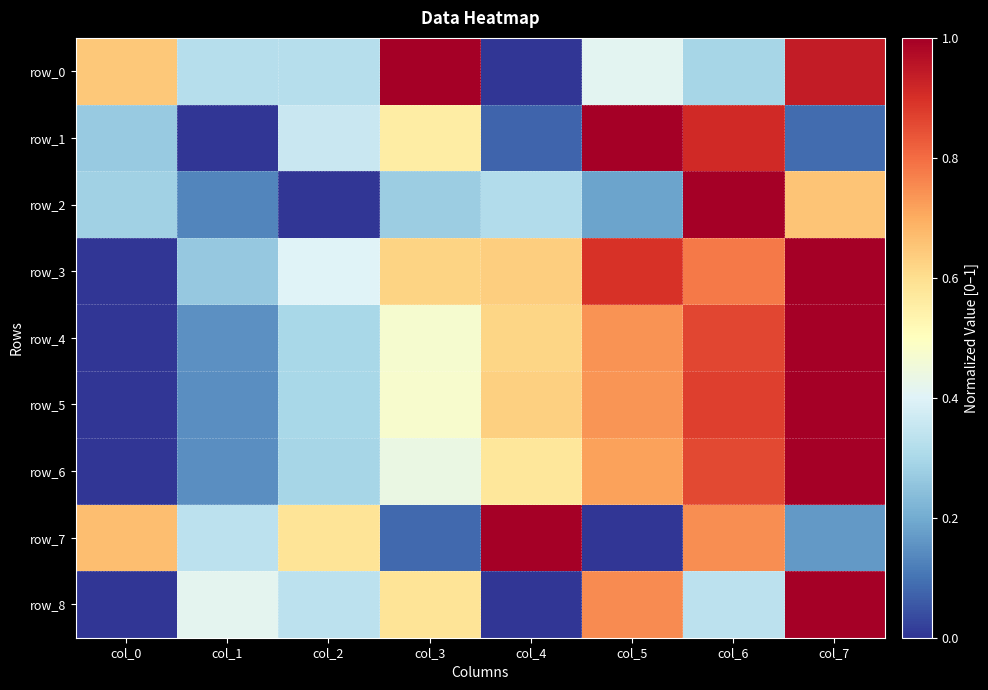

True or false: row_1 has a value of 0.3 at col_0.

True